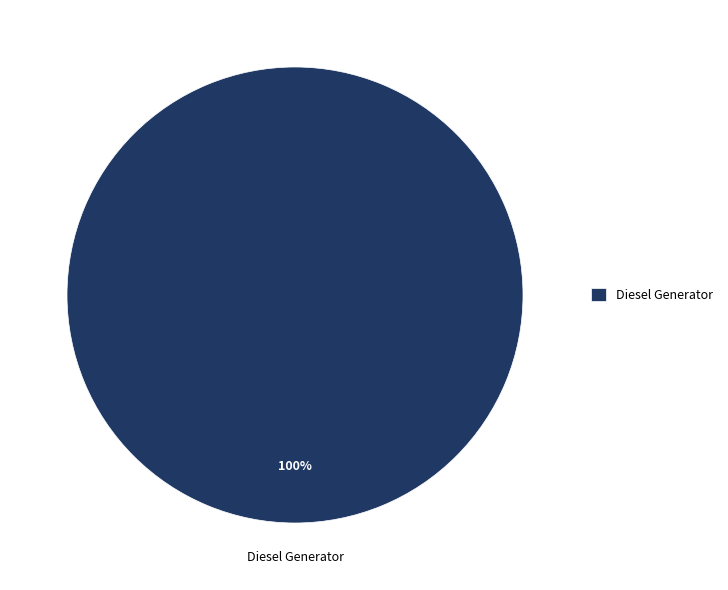

True or false: Diesel Generator accounts for 100% of the total.

True